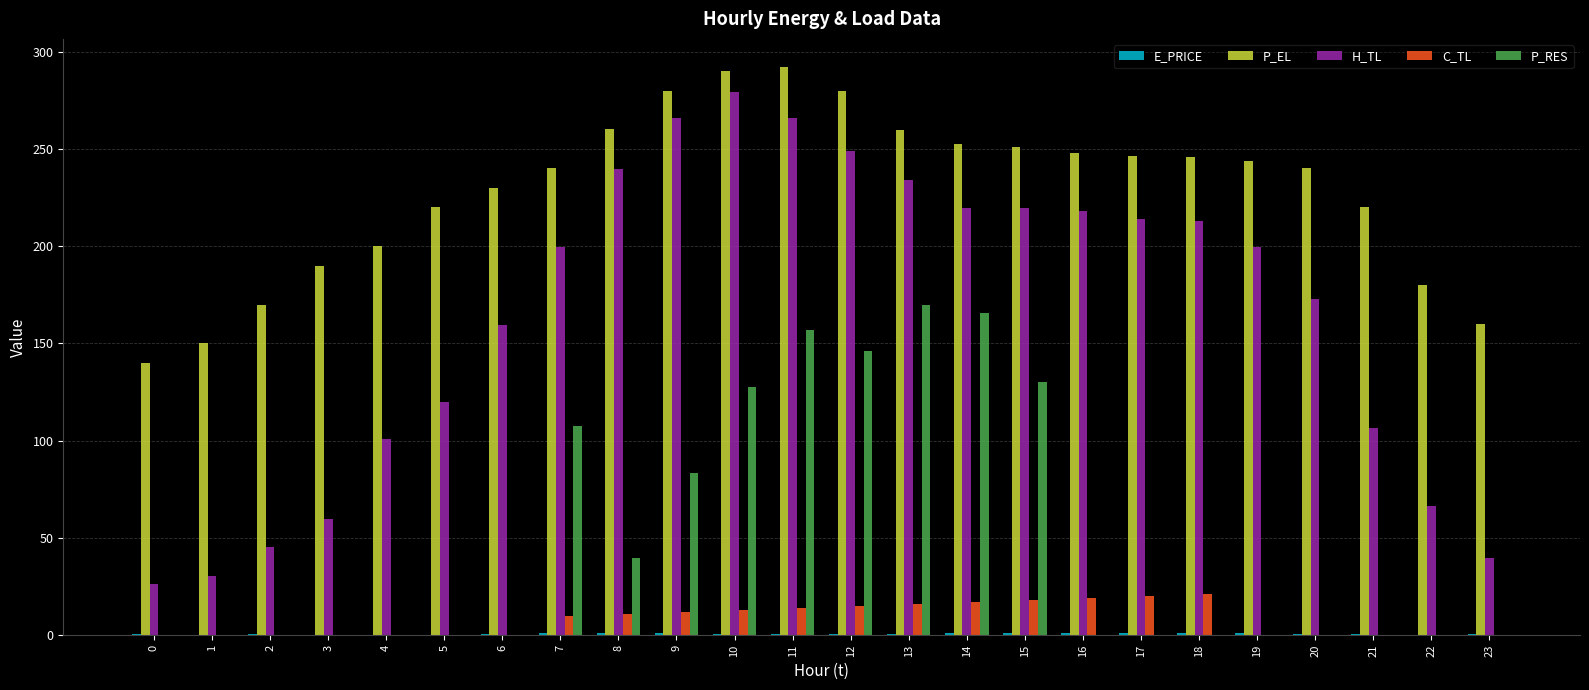

Is it true that C_TL equals 16.0 at 13?

True